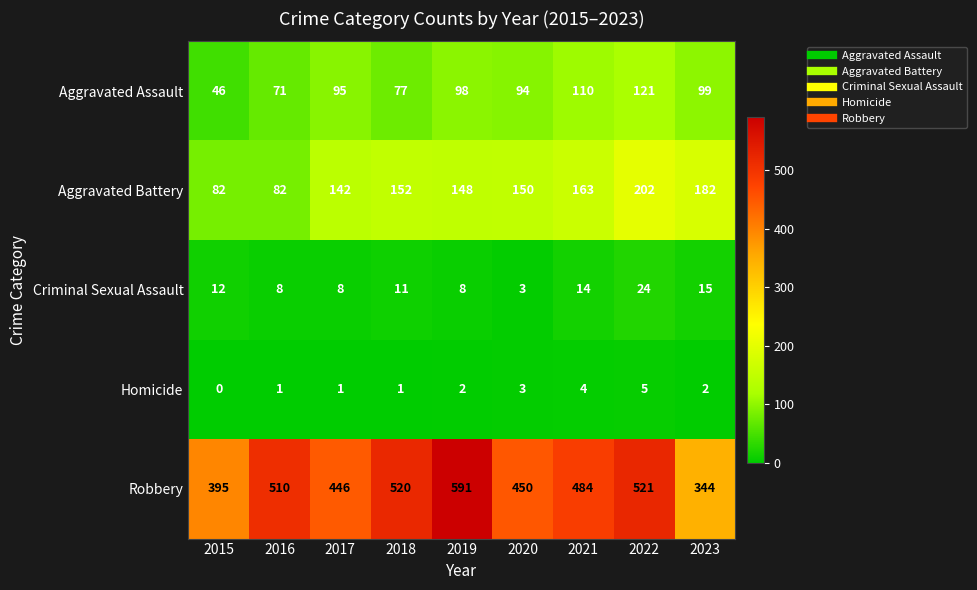

Which label corresponds to the largest value in the chart?

2019